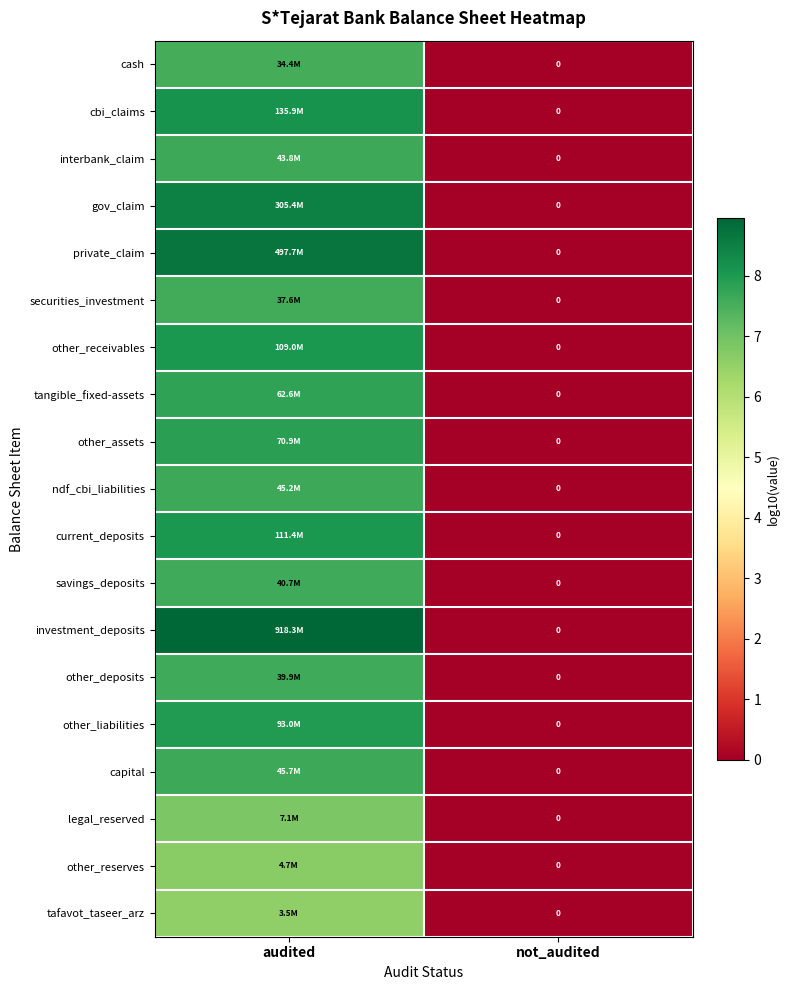

Is the value of other_reserves at not_audited greater than the value of legal_reserved at audited?

No